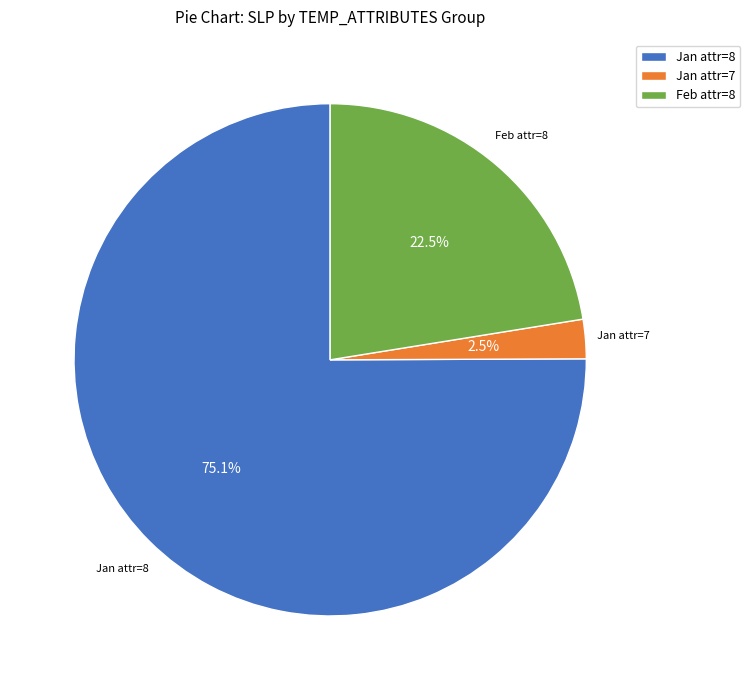

Is there a majority slice in this chart?

Yes